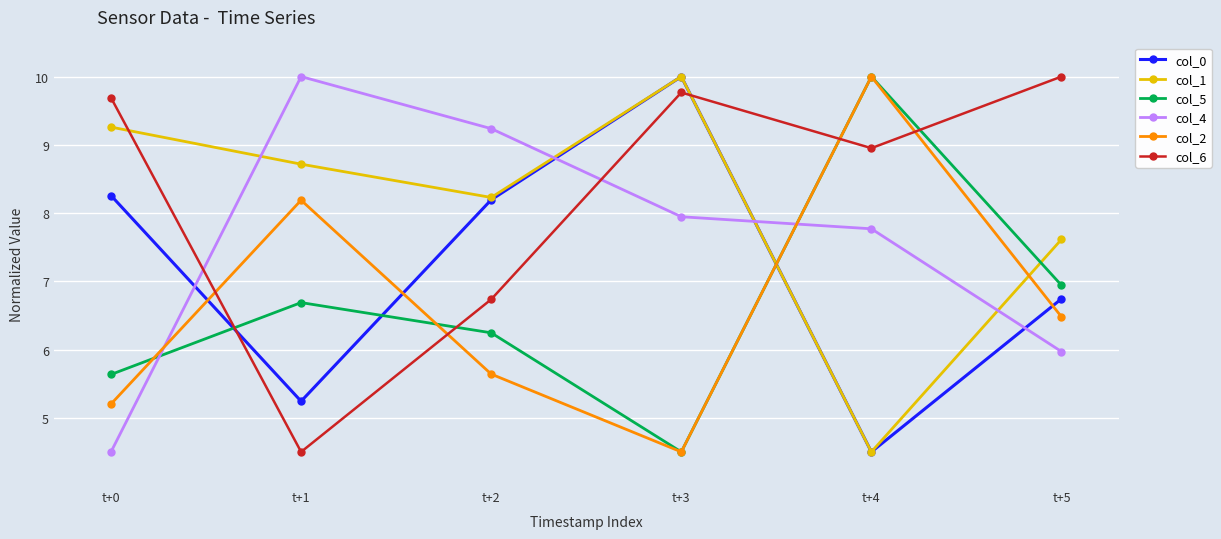

Where is col_2 nearest to the value 7?

t+5